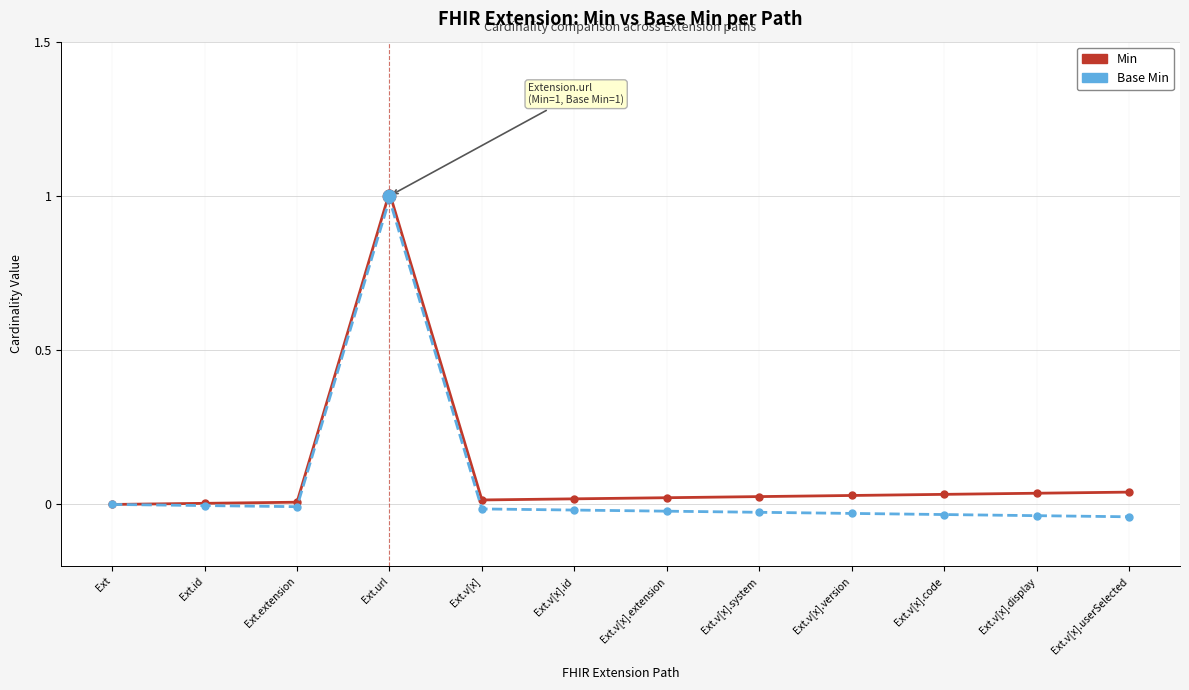

Is the value of Base Min at Ext.id greater than the value of Min at Ext.v[x]?

No